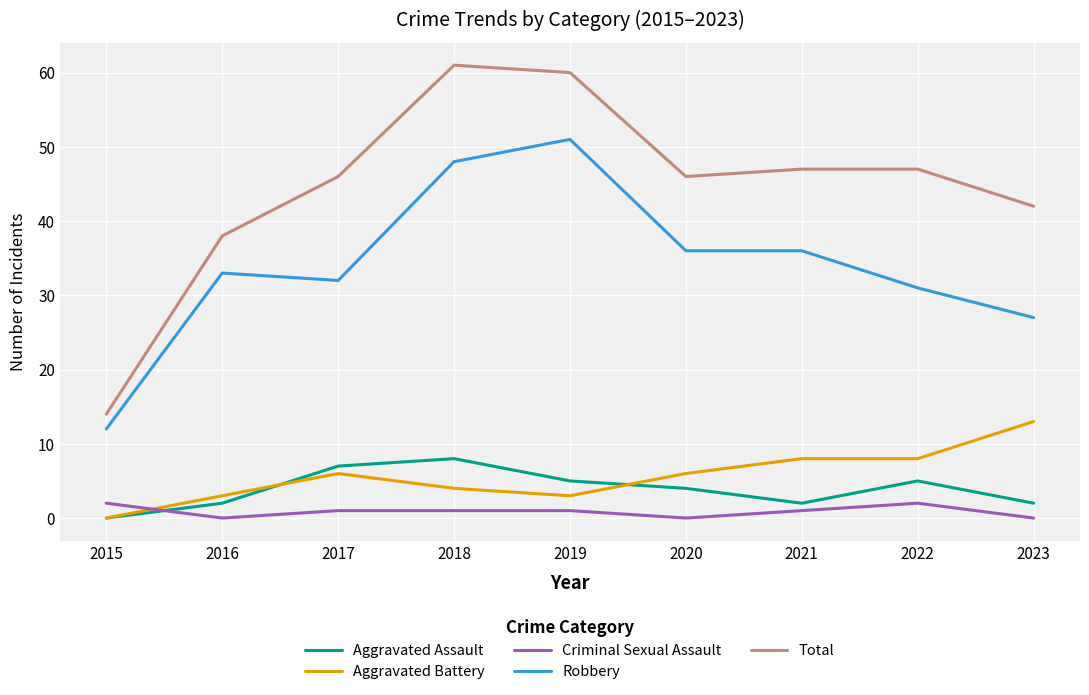

Reading left to right, extract all data points from this chart.

Aggravated Assault: 2015=0	2016=2	2017=7	2018=8	2019=5	2020=4	2021=2	2022=5	2023=2
Aggravated Battery: 2015=0	2016=3	2017=6	2018=4	2019=3	2020=6	2021=8	2022=8	2023=13
Criminal Sexual Assault: 2015=2	2016=0	2017=1	2018=1	2019=1	2020=0	2021=1	2022=2	2023=0
Robbery: 2015=12	2016=33	2017=32	2018=48	2019=51	2020=36	2021=36	2022=31	2023=27
Total: 2015=14	2016=38	2017=46	2018=61	2019=60	2020=46	2021=47	2022=47	2023=42